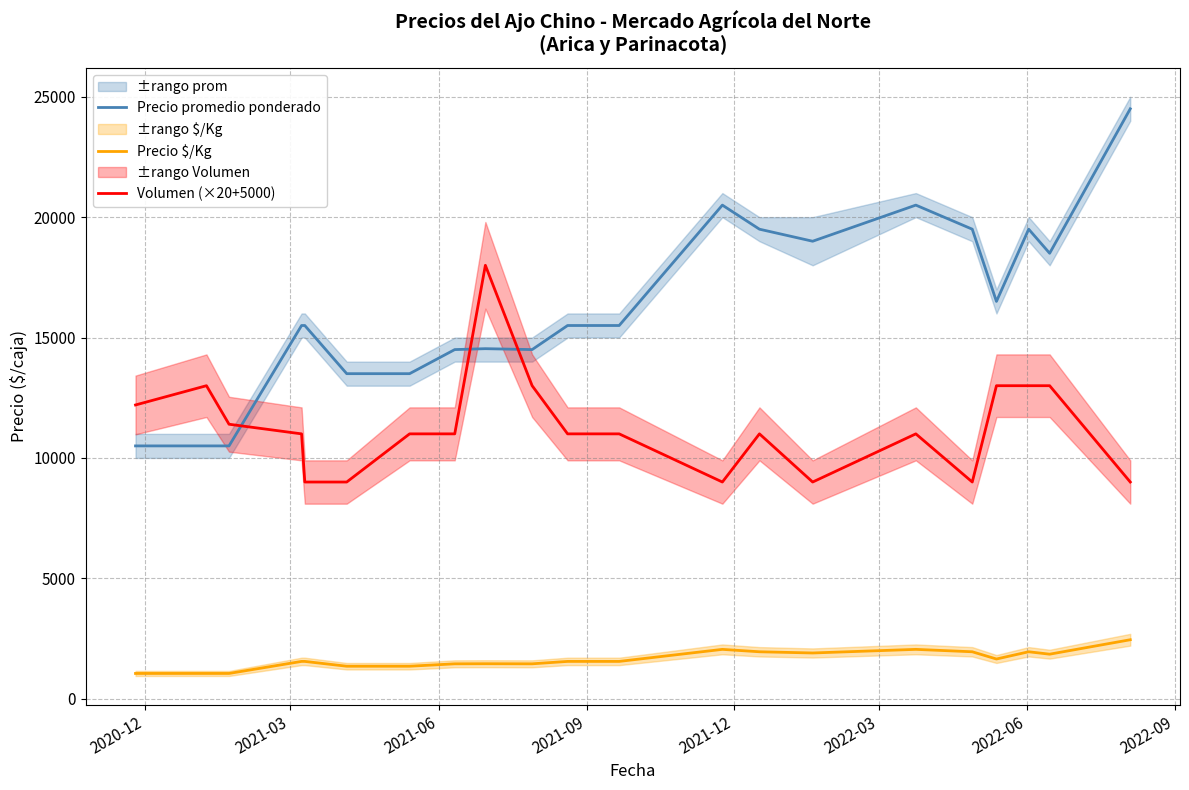

What is the highest value of the Precio promedio ponderado series?

24500